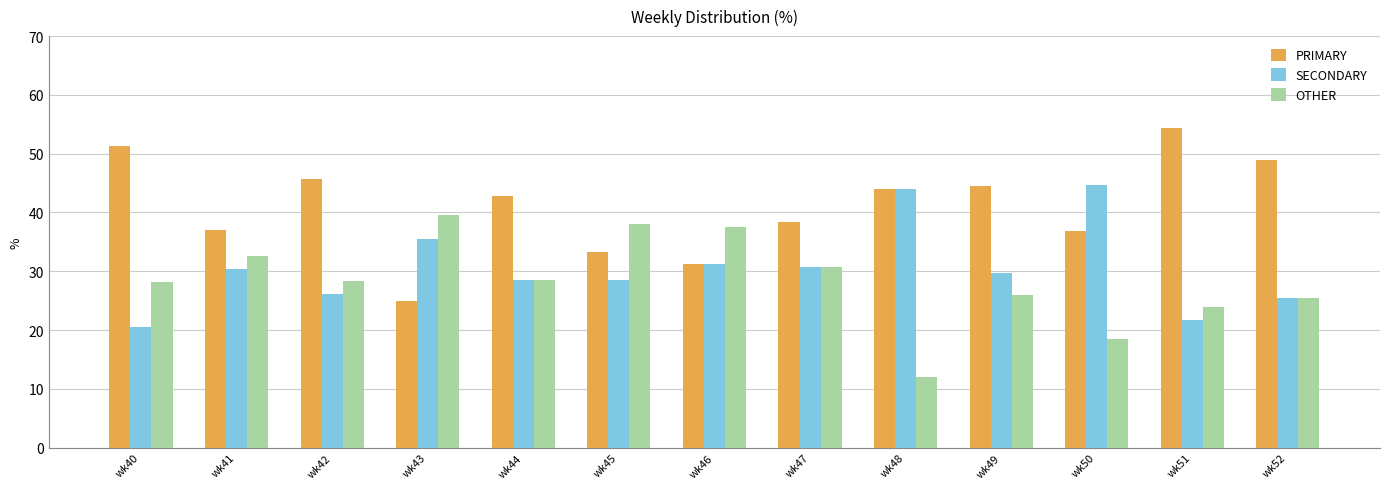

At which label does OTHER reach its minimum?

wk48